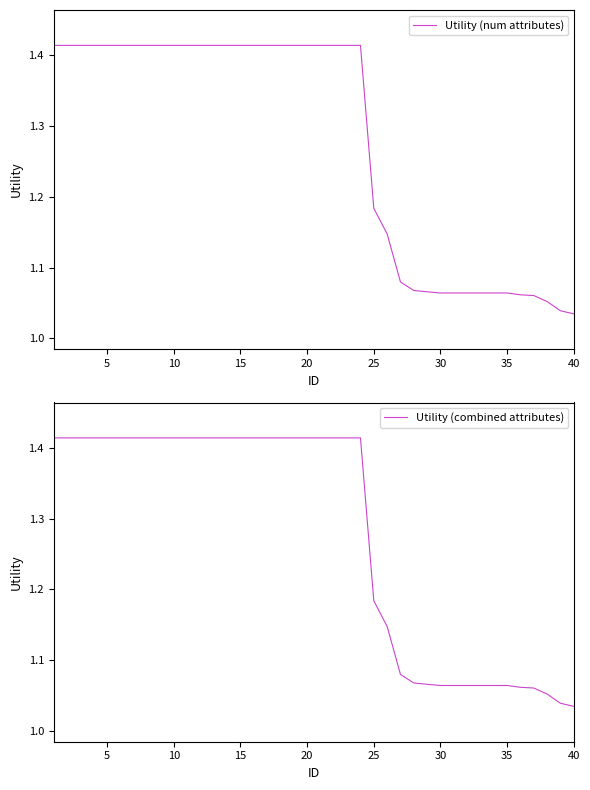

True or false: Utility (num attributes) has a value of 0.7 at 15.

False